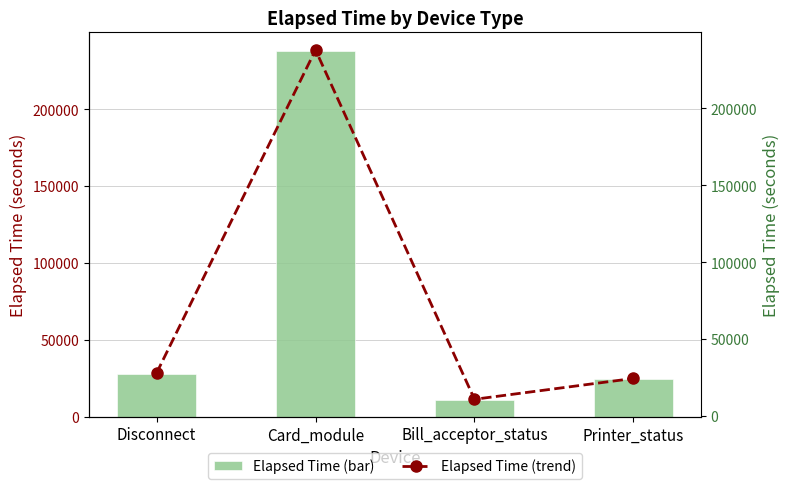

What is the lowest value of the Elapsed_time series?

10856